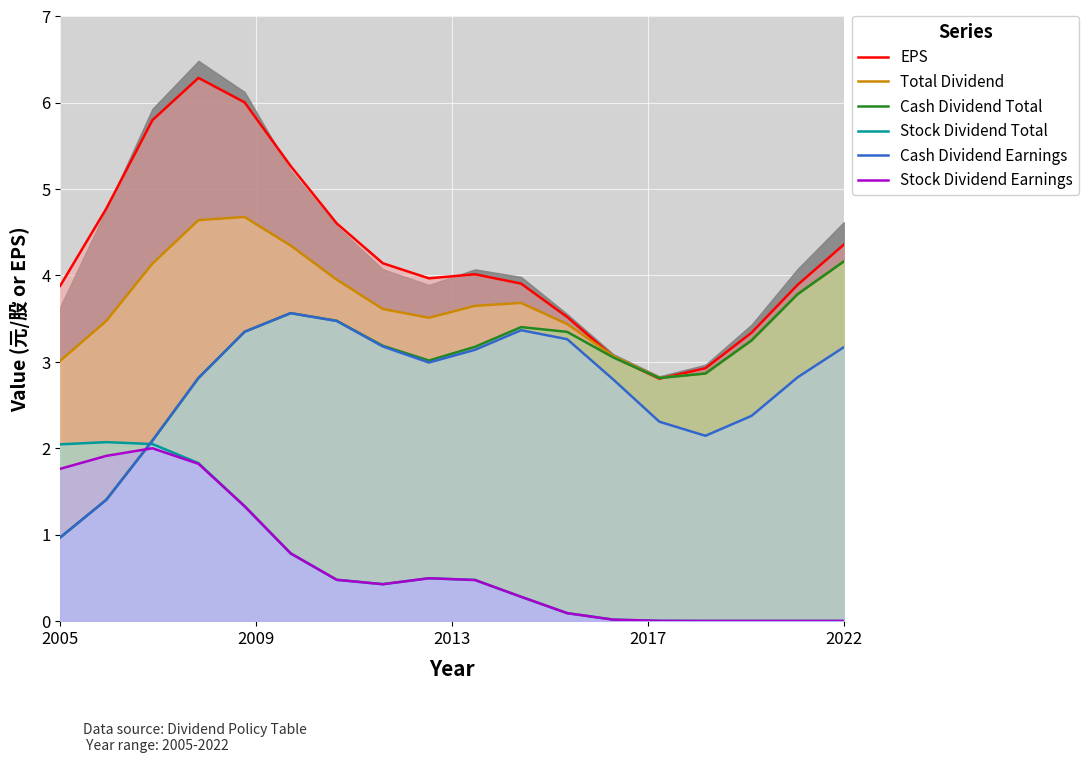

How many interior local valleys does the Cash Dividend Earnings series have?

2